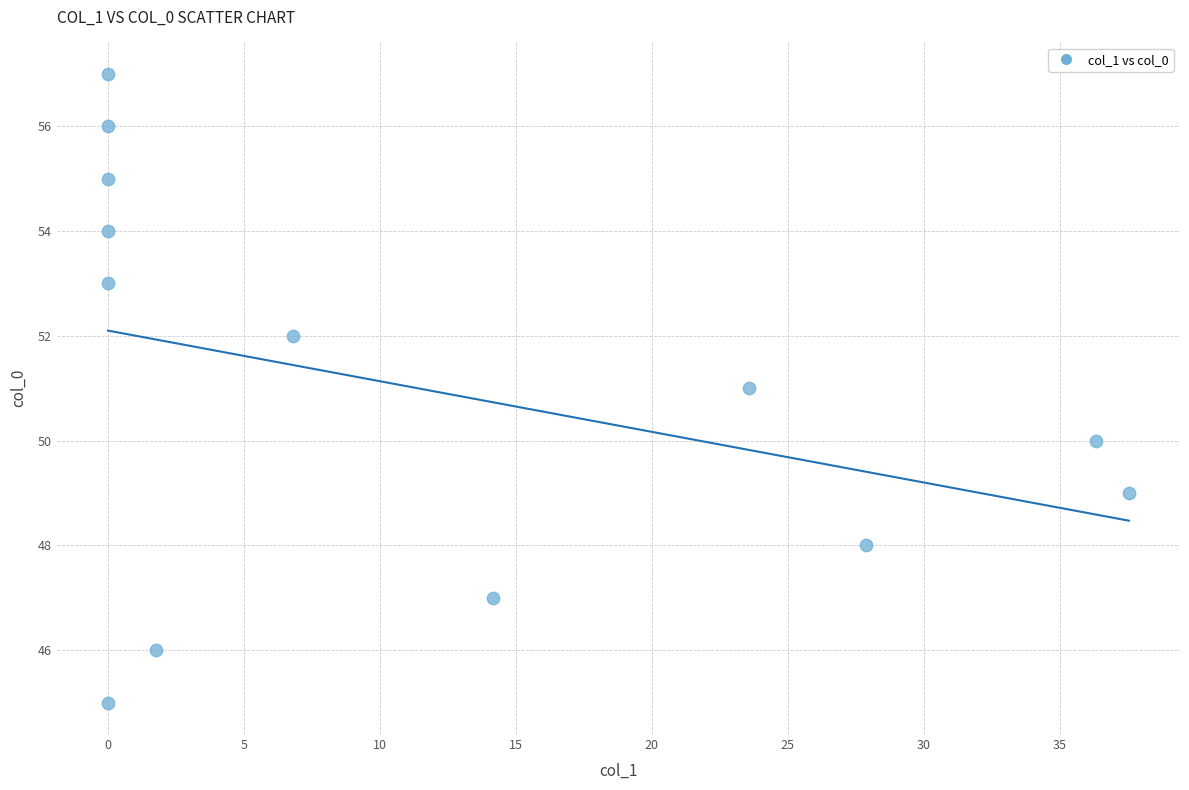

What is the range of Y values (max minus min)?

12